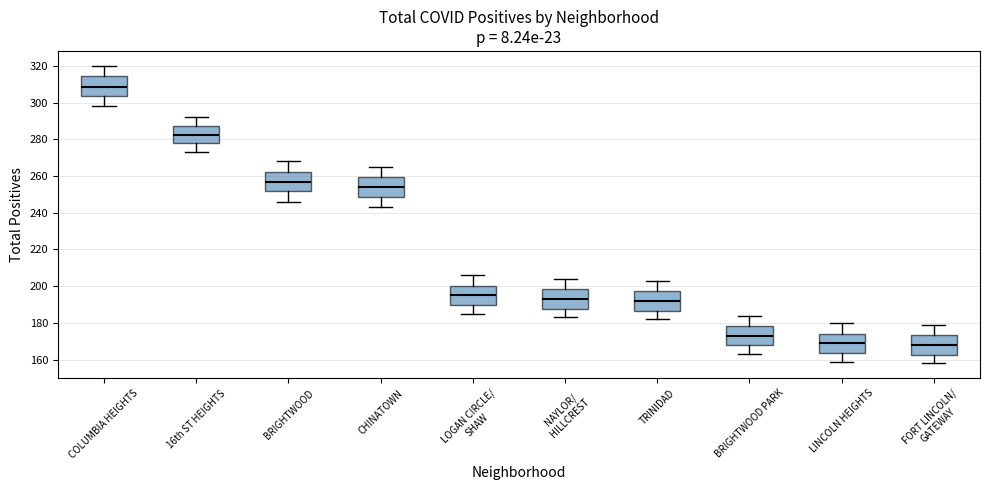

Reading left to right, transcribe this box plot: for each box, give where its median line is, the range the box spans, and where its two whiskers end, as read against the y-axis. The values are not printed on the chart, so give them approximately, as read against the axis.

COLUMBIA HEIGHTS: median 308, box 304 to 314, whiskers 298 to 320
16th ST HEIGHTS: median 282, box 278 to 288, whiskers 274 to 292
BRIGHTWOOD: median 258, box 252 to 262, whiskers 246 to 268
CHINATOWN: median 254, box 248 to 260, whiskers 244 to 266
LOGAN CIRCLE/ SHAW: median 196, box 190 to 200, whiskers 186 to 206
NAYLOR/ HILLCREST: median 194, box 188 to 198, whiskers 184 to 204
TRINIDAD: median 192, box 186 to 198, whiskers 182 to 204
BRIGHTWOOD PARK: median 174, box 168 to 178, whiskers 164 to 184
LINCOLN HEIGHTS: median 170, box 164 to 174, whiskers 160 to 180
FORT LINCOLN/ GATEWAY: median 168, box 162 to 174, whiskers 158 to 180